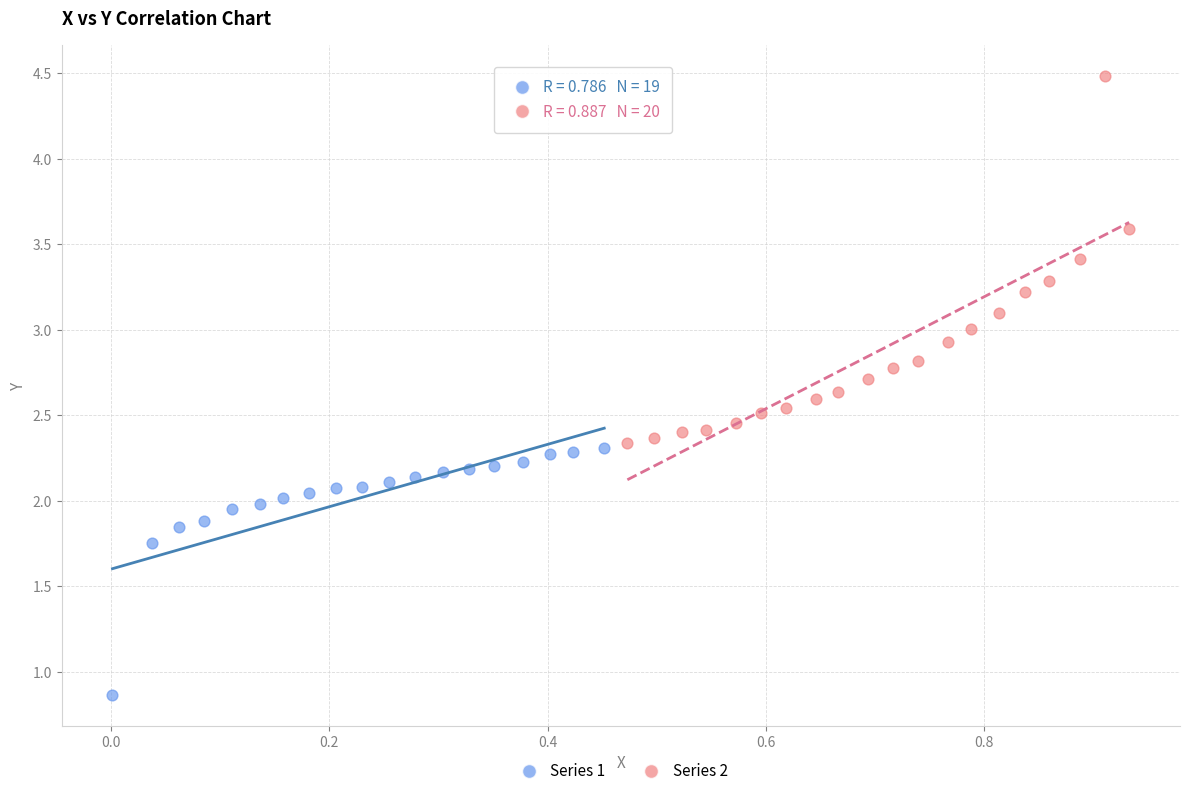

Which series reaches the minimum Y coordinate?

Series 1